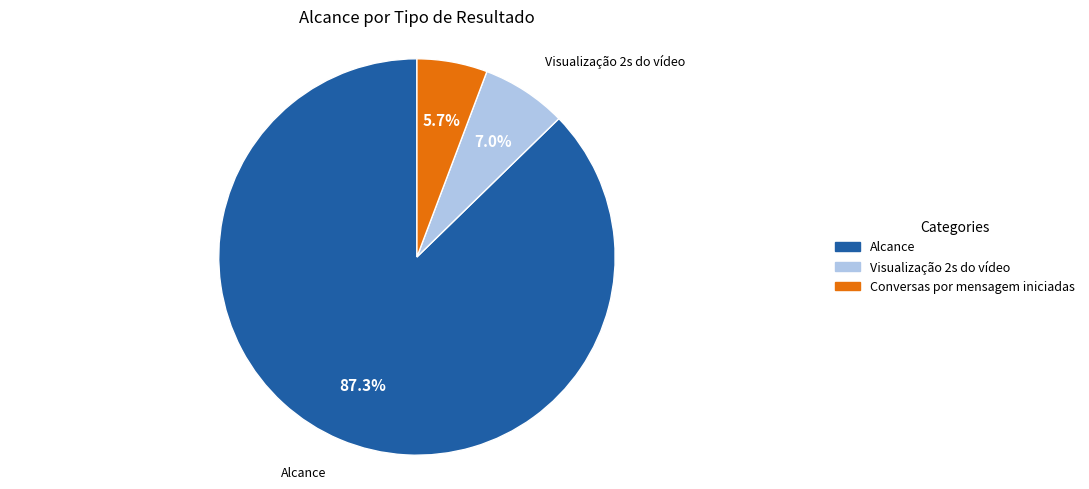

Is there any slice that represents more than half of the pie?

Yes